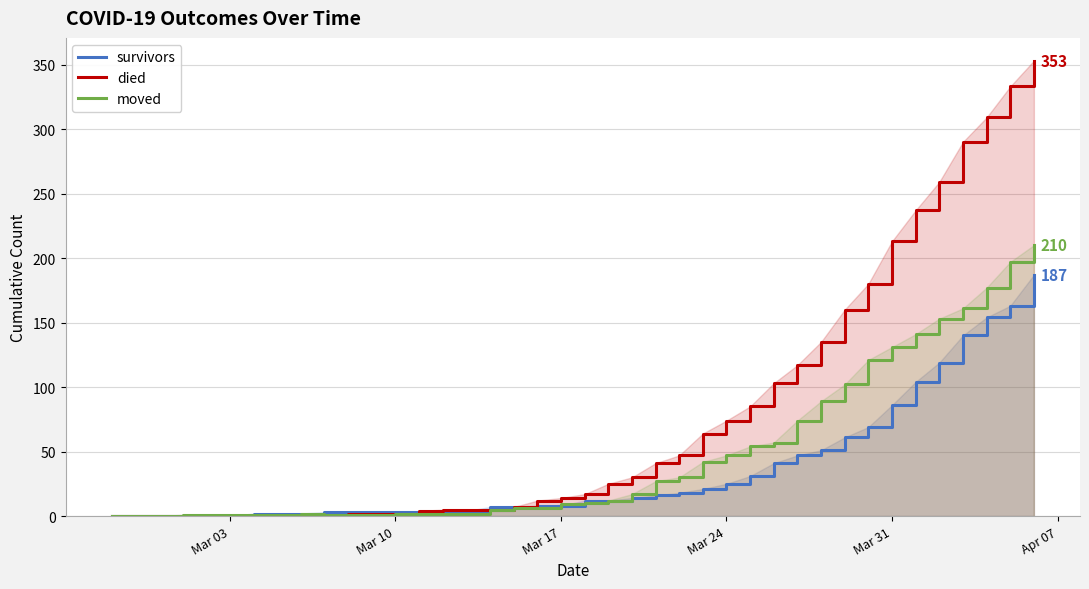

What is the difference between the maximum and minimum values in the died series?

353